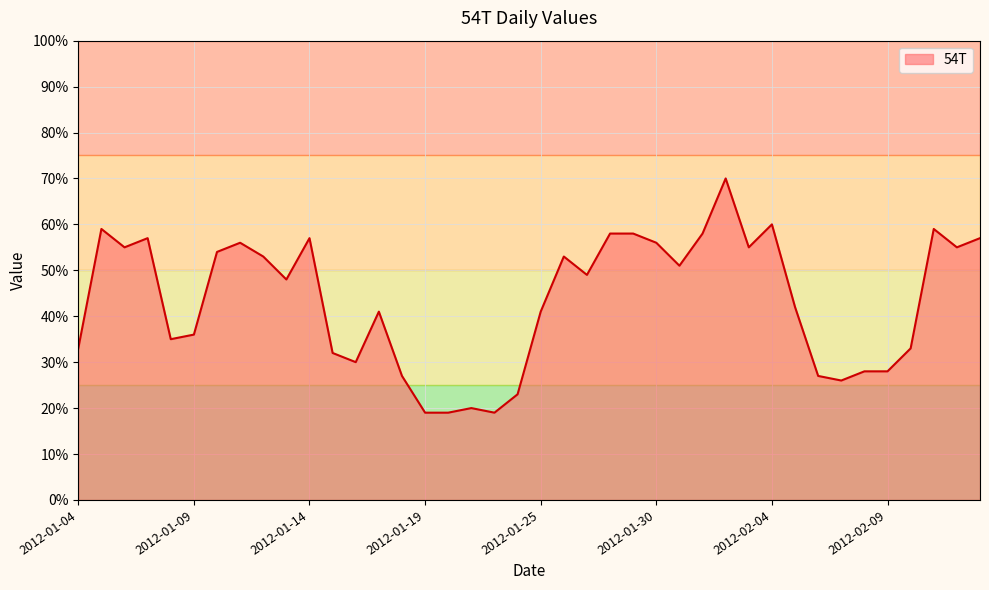

What is the minimum value shown in the chart?

19